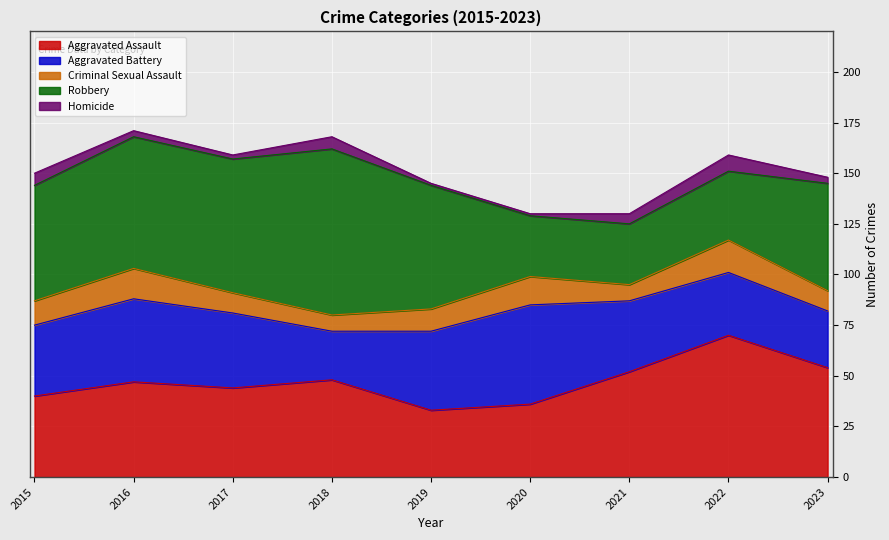

At which label does Robbery reach its minimum?

2020